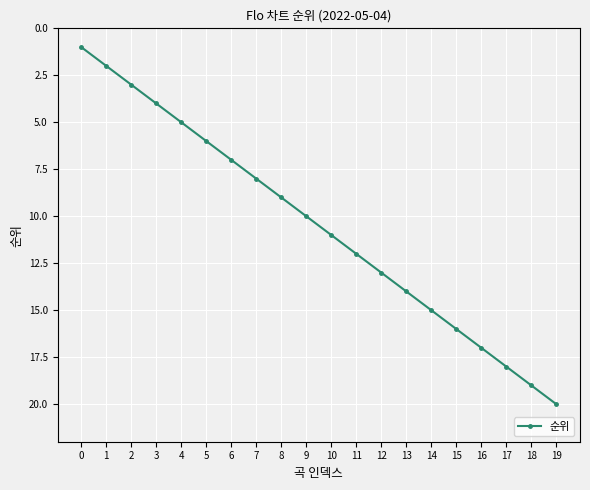

What is the sum of all values?

210